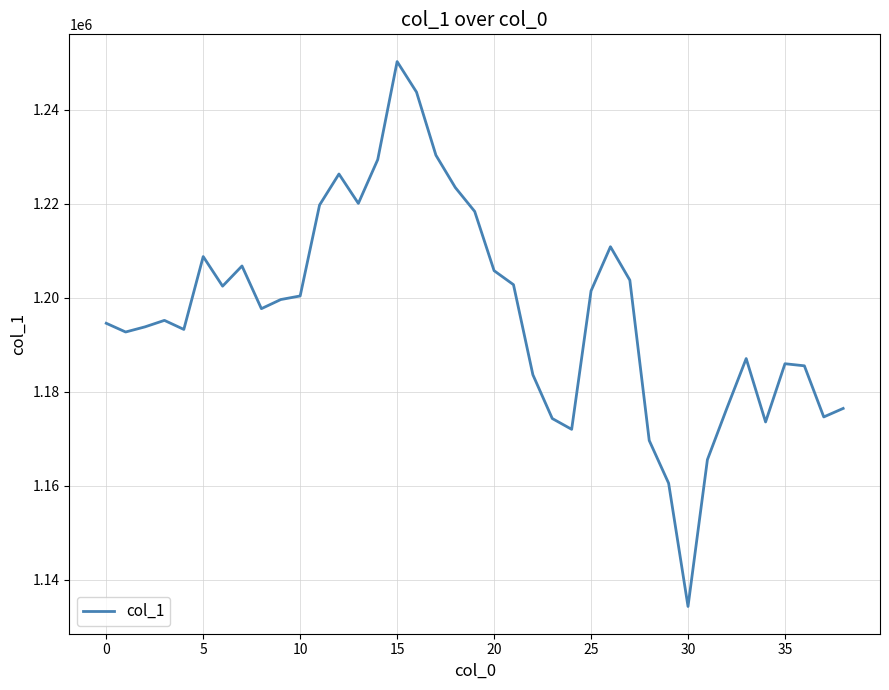

What is the smallest value displayed?

1134356.8